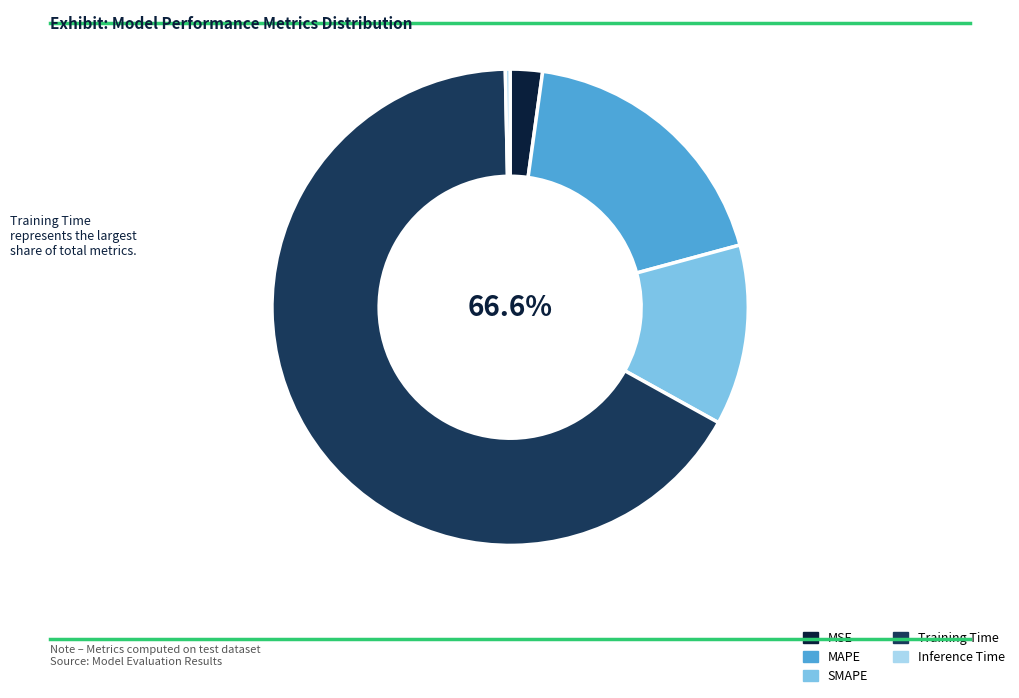

True or false: MAPE accounts for 19% of the total.

True